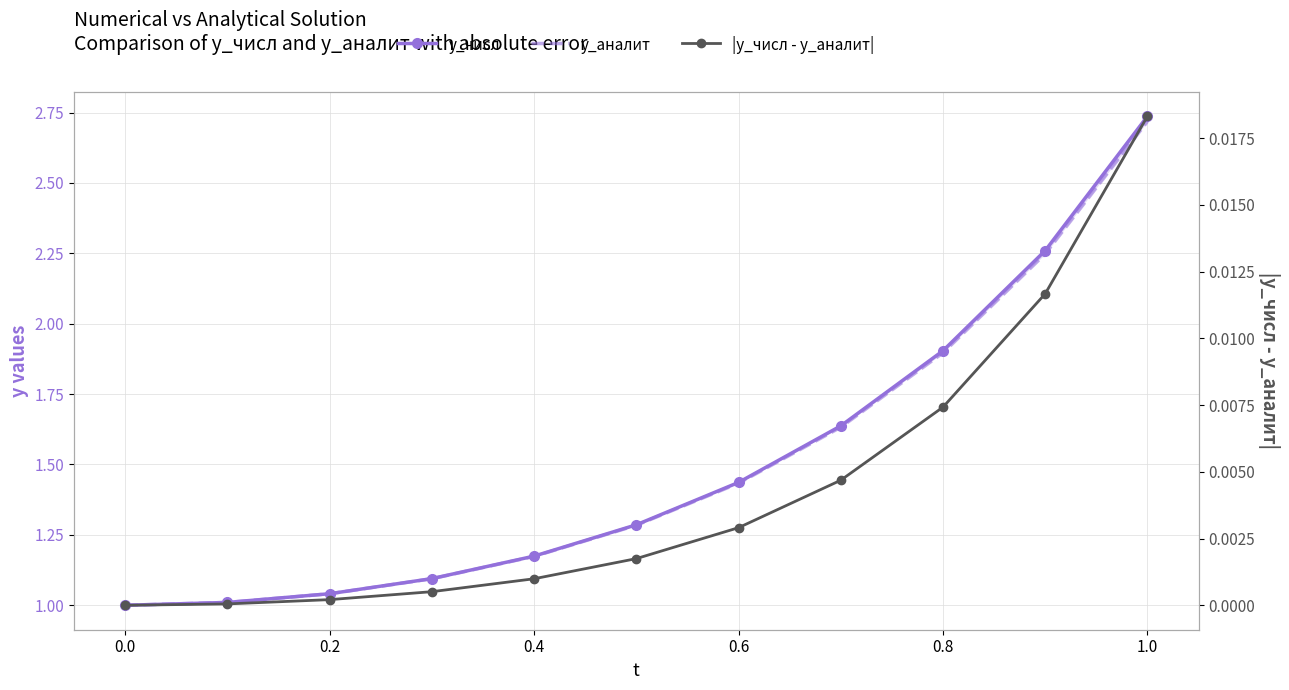

What is the maximum value for у_аналит?

2.7